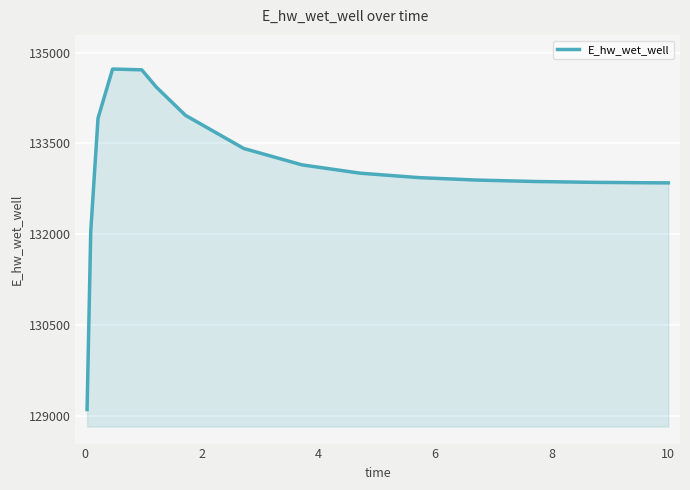

What is the difference between the maximum and minimum values?

5621.1